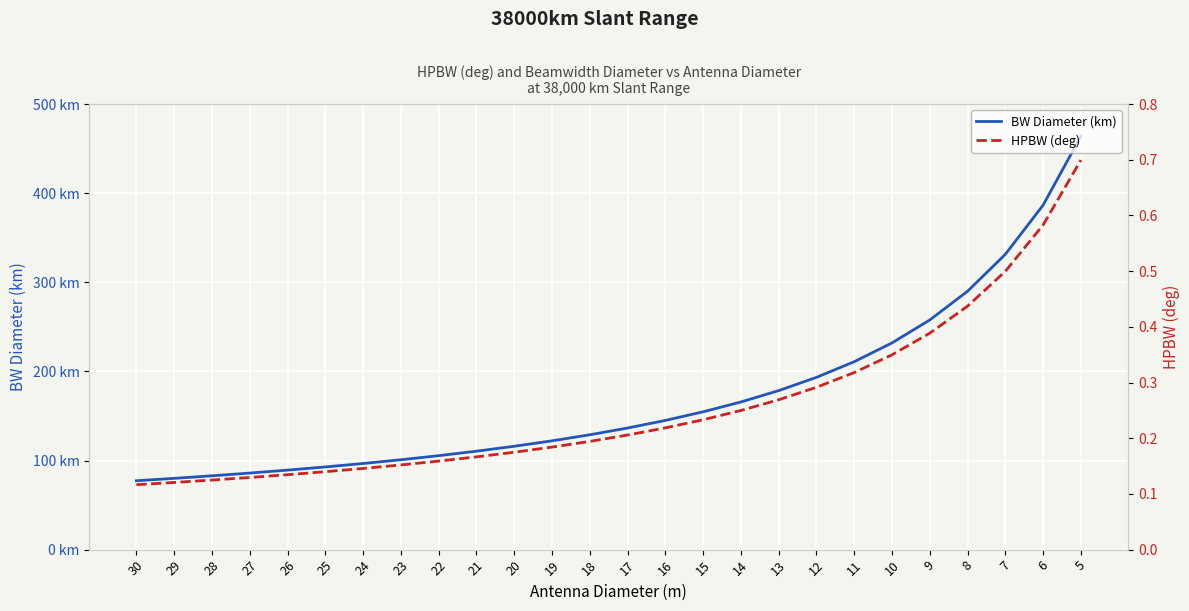

True or false: BW Diameter (km) has more than 0 interior local peaks.

False